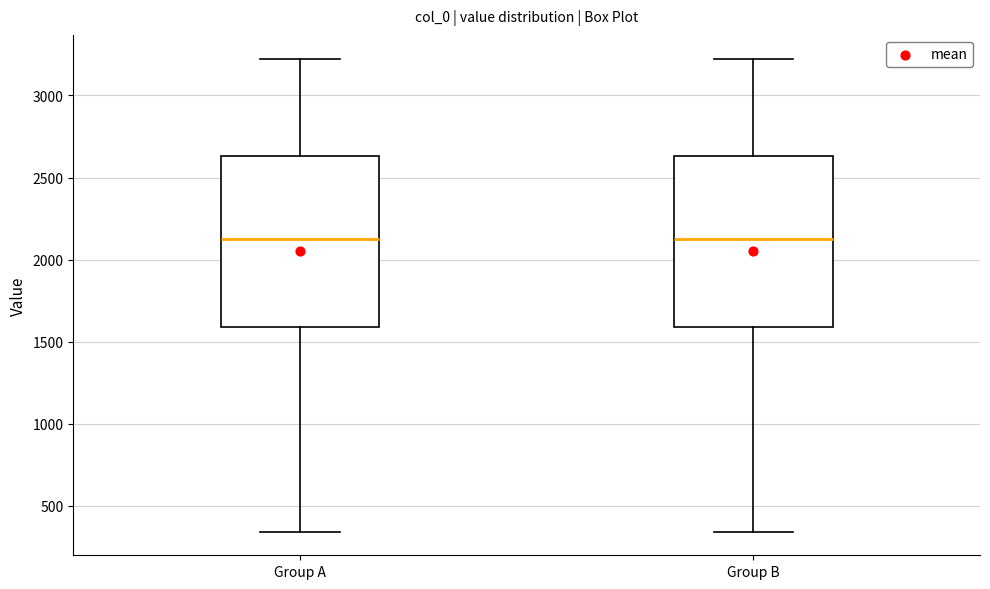

Reading left to right, read every box against the y-axis: the position of its median line, the range the box covers, and the ends of its whiskers. The values are not printed on the chart, so give them approximately, as read against the axis.

Group A: median 2150, box 1600 to 2650, whiskers 350 to 3250
Group B: median 2150, box 1600 to 2650, whiskers 350 to 3250